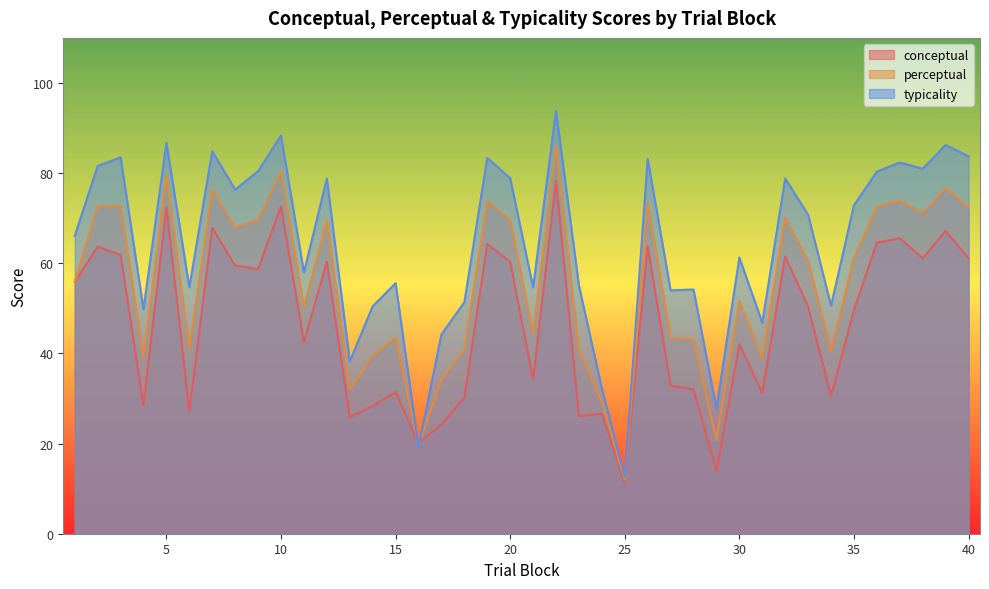

What is the value of the conceptual point at the 15th from the left?

31.4